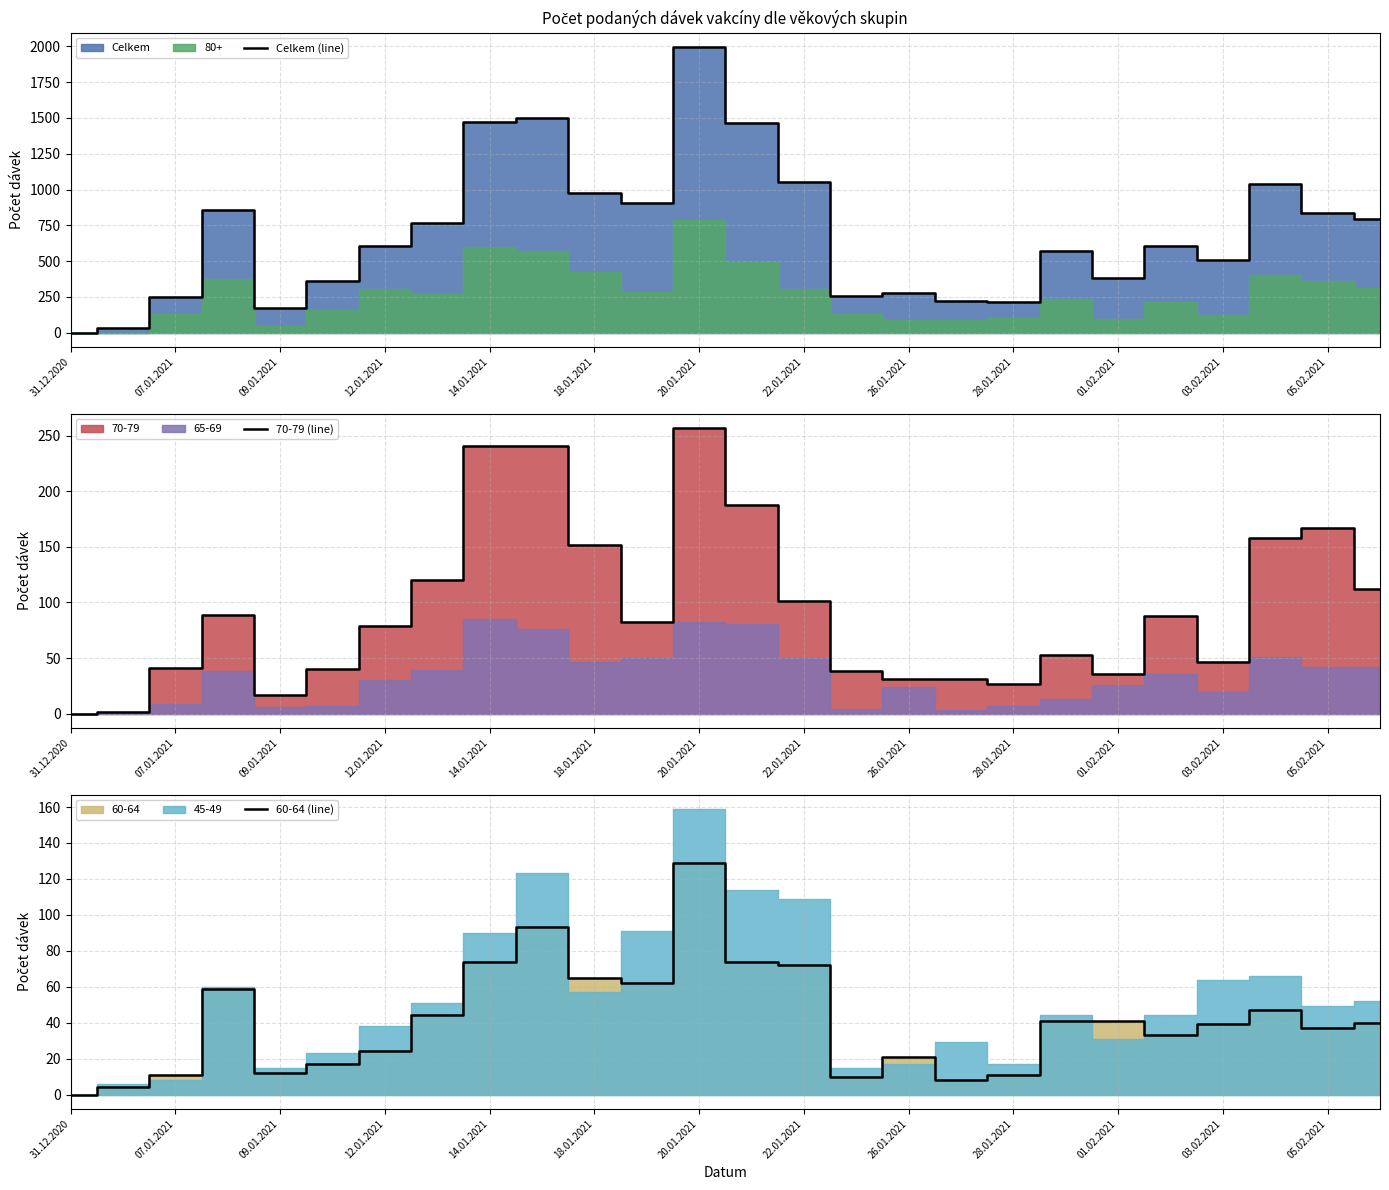

True or false: 70-79 (line) has a value of 43 at 26.01.2021.

False